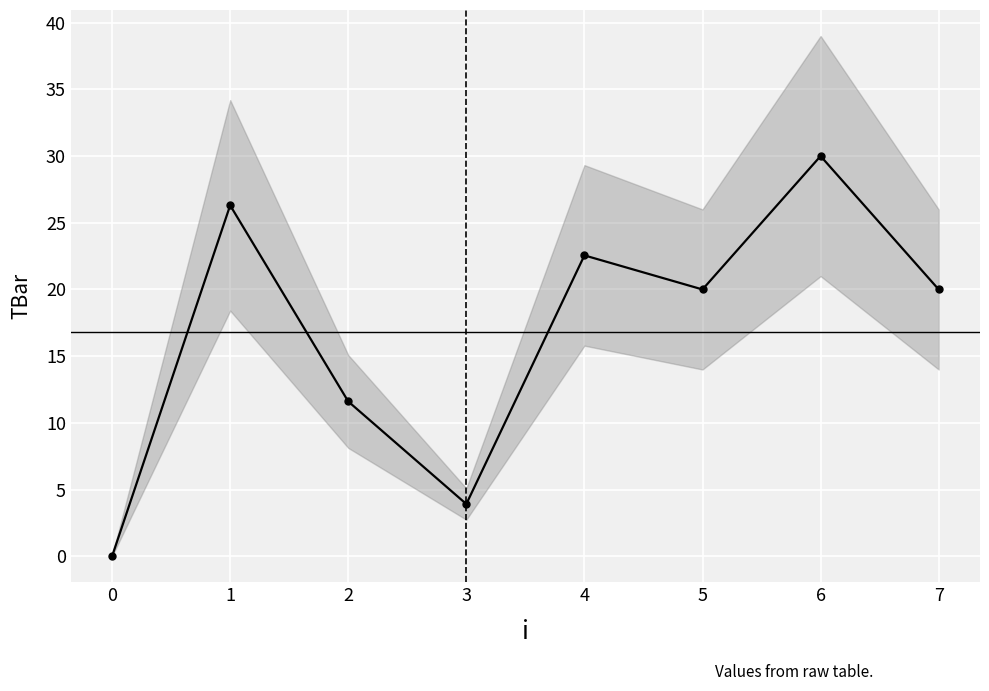

Reading left to right, extract all data points from this chart.

0=0.0	1=26.3	2=11.6	3=3.9	4=22.6	5=20.0	6=30.0	7=20.0